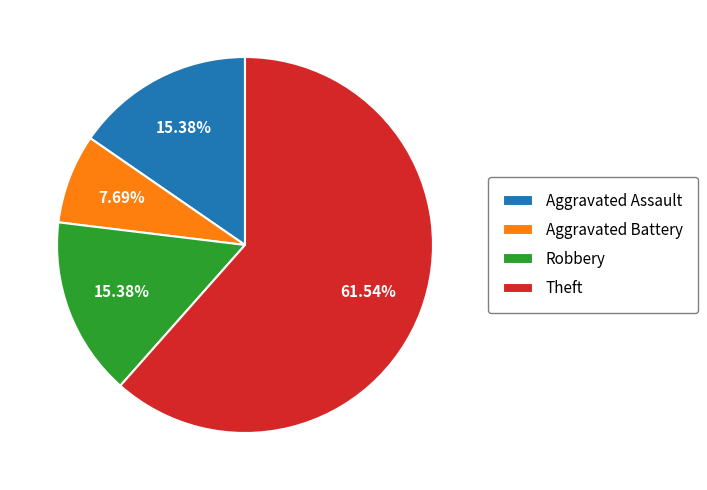

Which category has the smallest portion of the pie?

Aggravated Battery